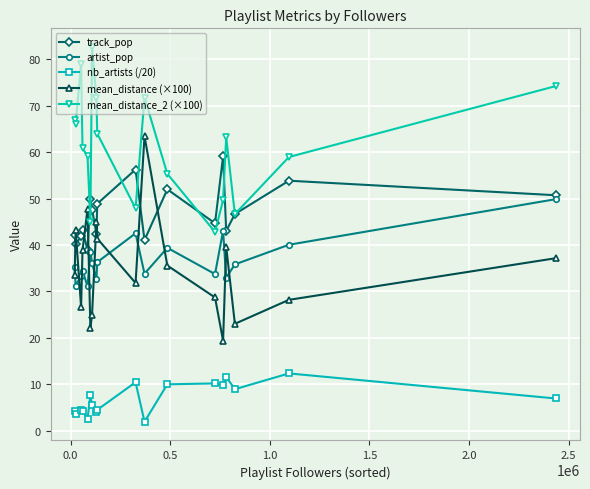

How many lines are shown in the chart?

5